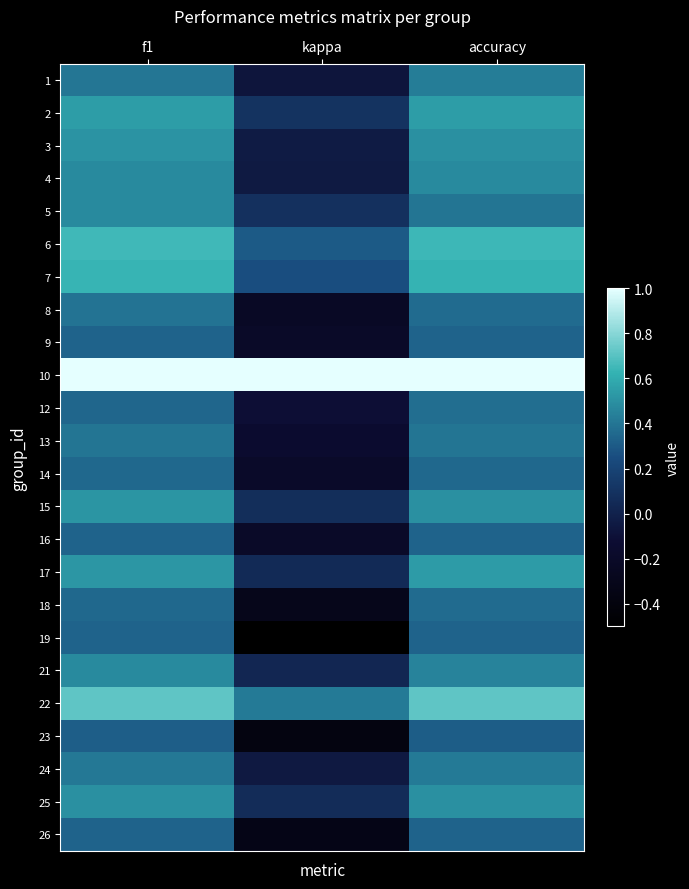

What is the maximum value shown in the chart?

1.0